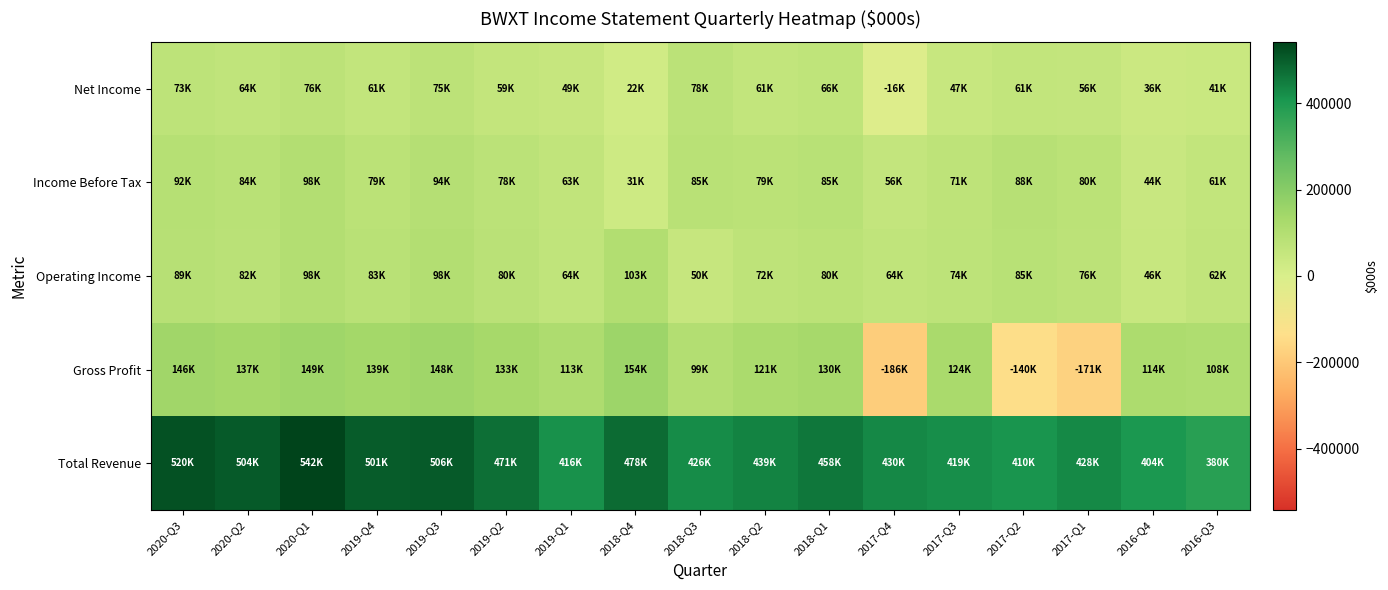

What is the total value across all series at 2017-Q4?

348500